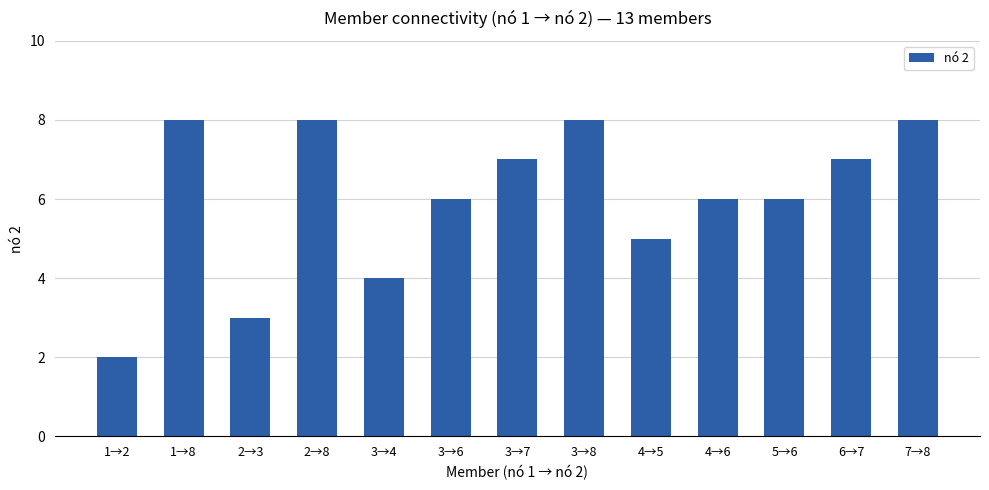

Is it true that the value at 1→2 is 1?

False